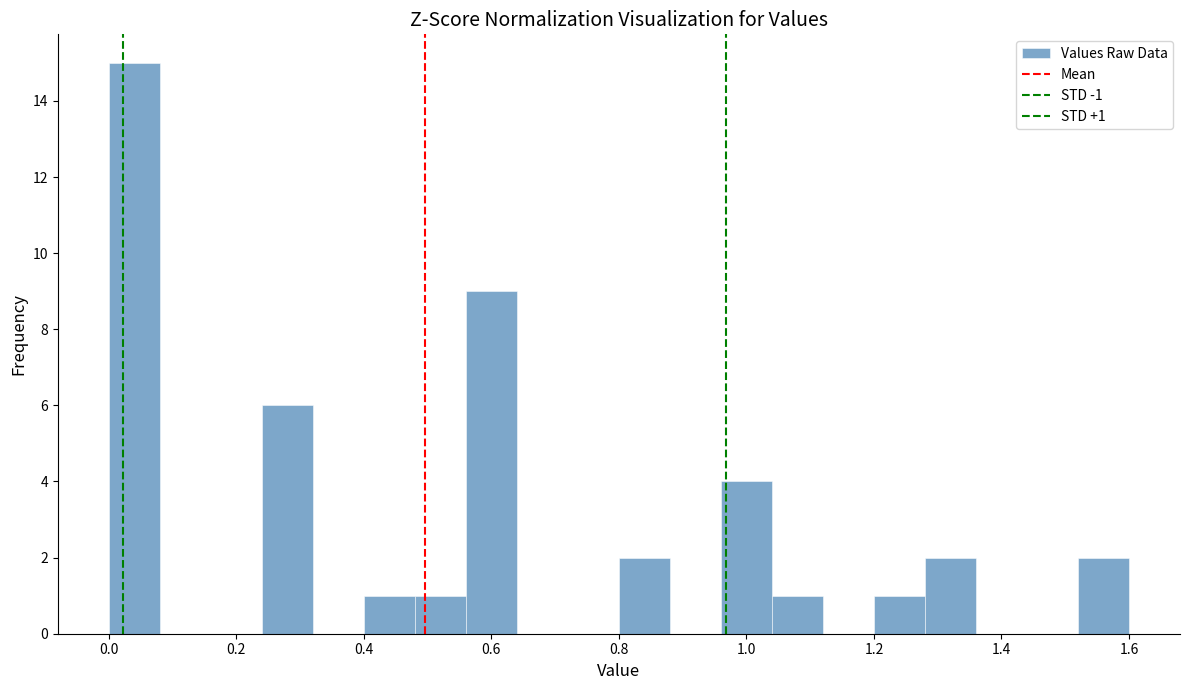

Over which range of the x-axis is the bar tallest?

0.00 to 0.08